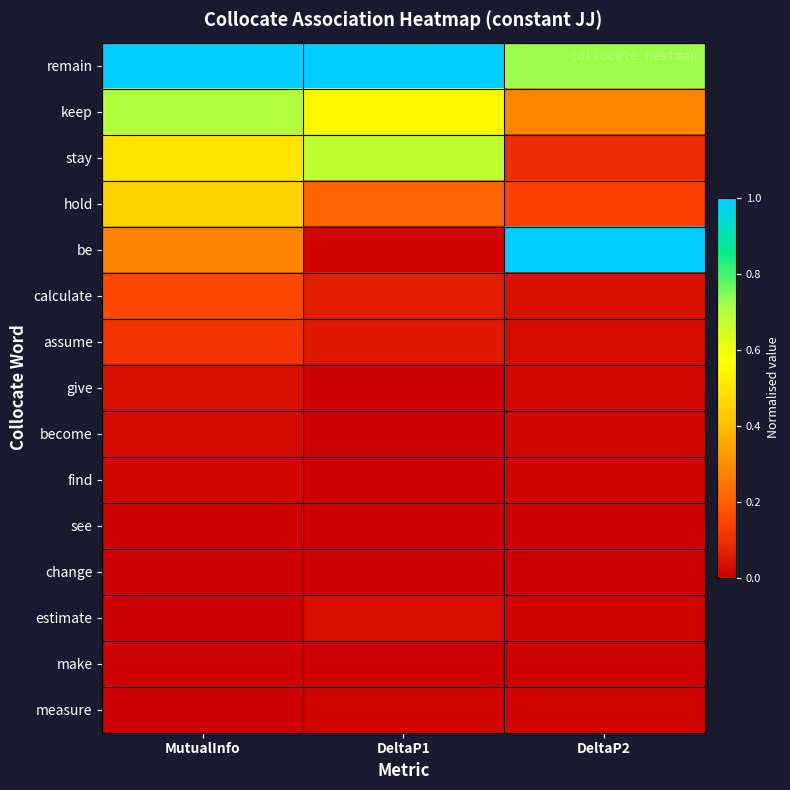

Reading left to right, extract all data points from this chart.

remain: MutualInfo=1.0	DeltaP1=1.0	DeltaP2=0.7
keep: MutualInfo=0.7	DeltaP1=0.5	DeltaP2=0.3
stay: MutualInfo=0.5	DeltaP1=0.7	DeltaP2=0.1
hold: MutualInfo=0.4	DeltaP1=0.2	DeltaP2=0.1
be: MutualInfo=0.3	DeltaP1=0.0	DeltaP2=1.0
calculate: MutualInfo=0.2	DeltaP1=0.1	DeltaP2=0.0
assume: MutualInfo=0.1	DeltaP1=0.1	DeltaP2=0.0
give: MutualInfo=0.0	DeltaP1=0.0	DeltaP2=0.0
become: MutualInfo=0.0	DeltaP1=0.0	DeltaP2=0.0
find: MutualInfo=0.0	DeltaP1=0.0	DeltaP2=0.0
see: MutualInfo=0.0	DeltaP1=0.0	DeltaP2=0.0
change: MutualInfo=0.0	DeltaP1=0.0	DeltaP2=0.0
estimate: MutualInfo=0.0	DeltaP1=0.0	DeltaP2=0.0
make: MutualInfo=-0.0	DeltaP1=0.0	DeltaP2=0.0
measure: MutualInfo=0.0	DeltaP1=0.0	DeltaP2=0.0